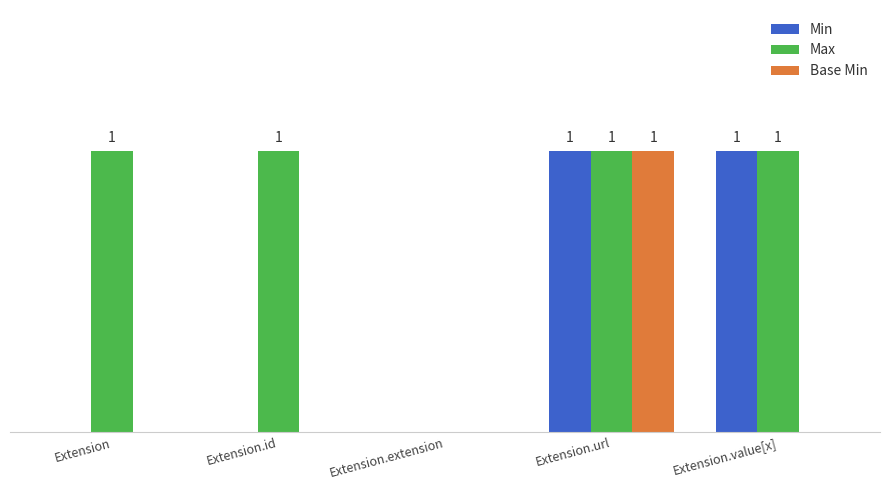

Reading right to left, list all the values displayed in this chart.

Min: Extension.value[x]=1	Extension.url=1	Extension.extension=0	Extension.id=0	Extension=0
Max: Extension.value[x]=1	Extension.url=1	Extension.extension=0	Extension.id=1	Extension=1
Base Min: Extension.value[x]=0	Extension.url=1	Extension.extension=0	Extension.id=0	Extension=0